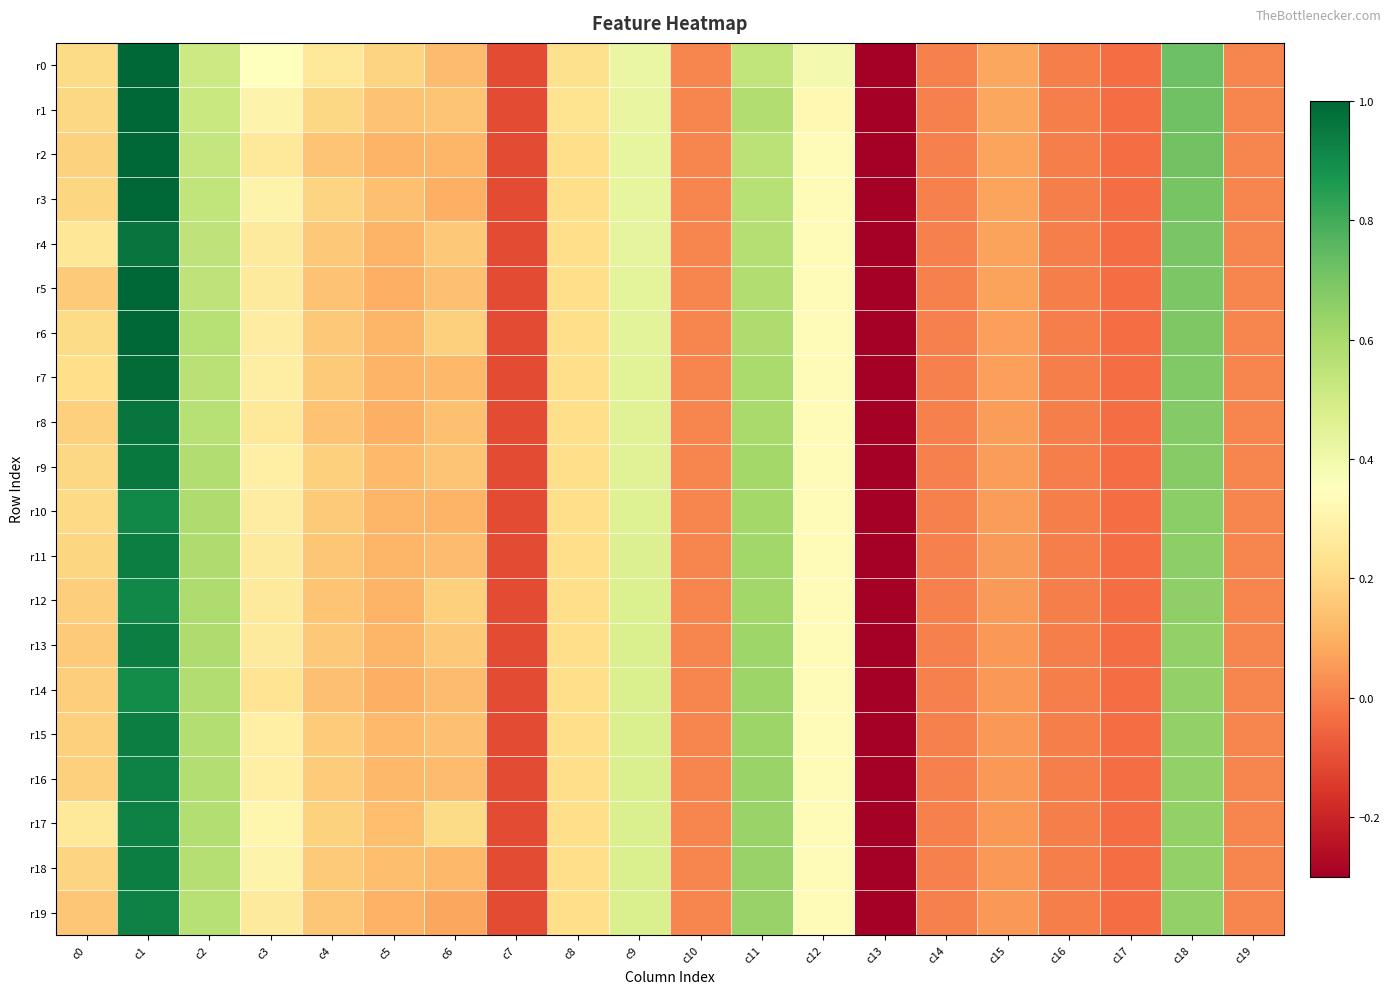

What is the minimum value shown in the chart?

-0.3